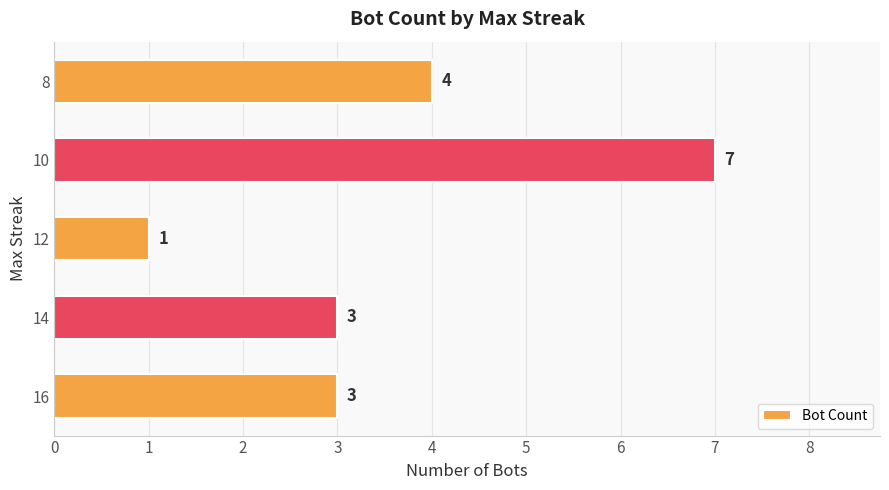

Between 10 and 16, which is larger?

10